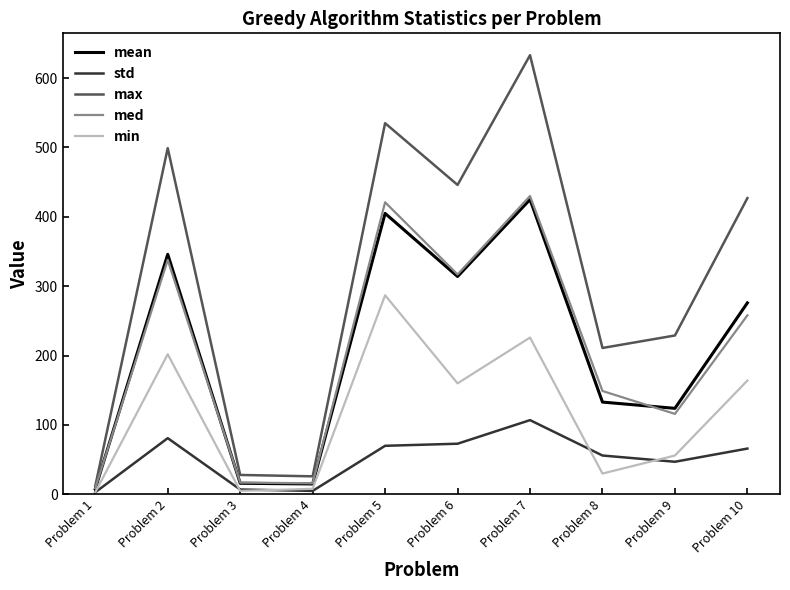

What is the spread (max minus min) of values at Problem 7?

526